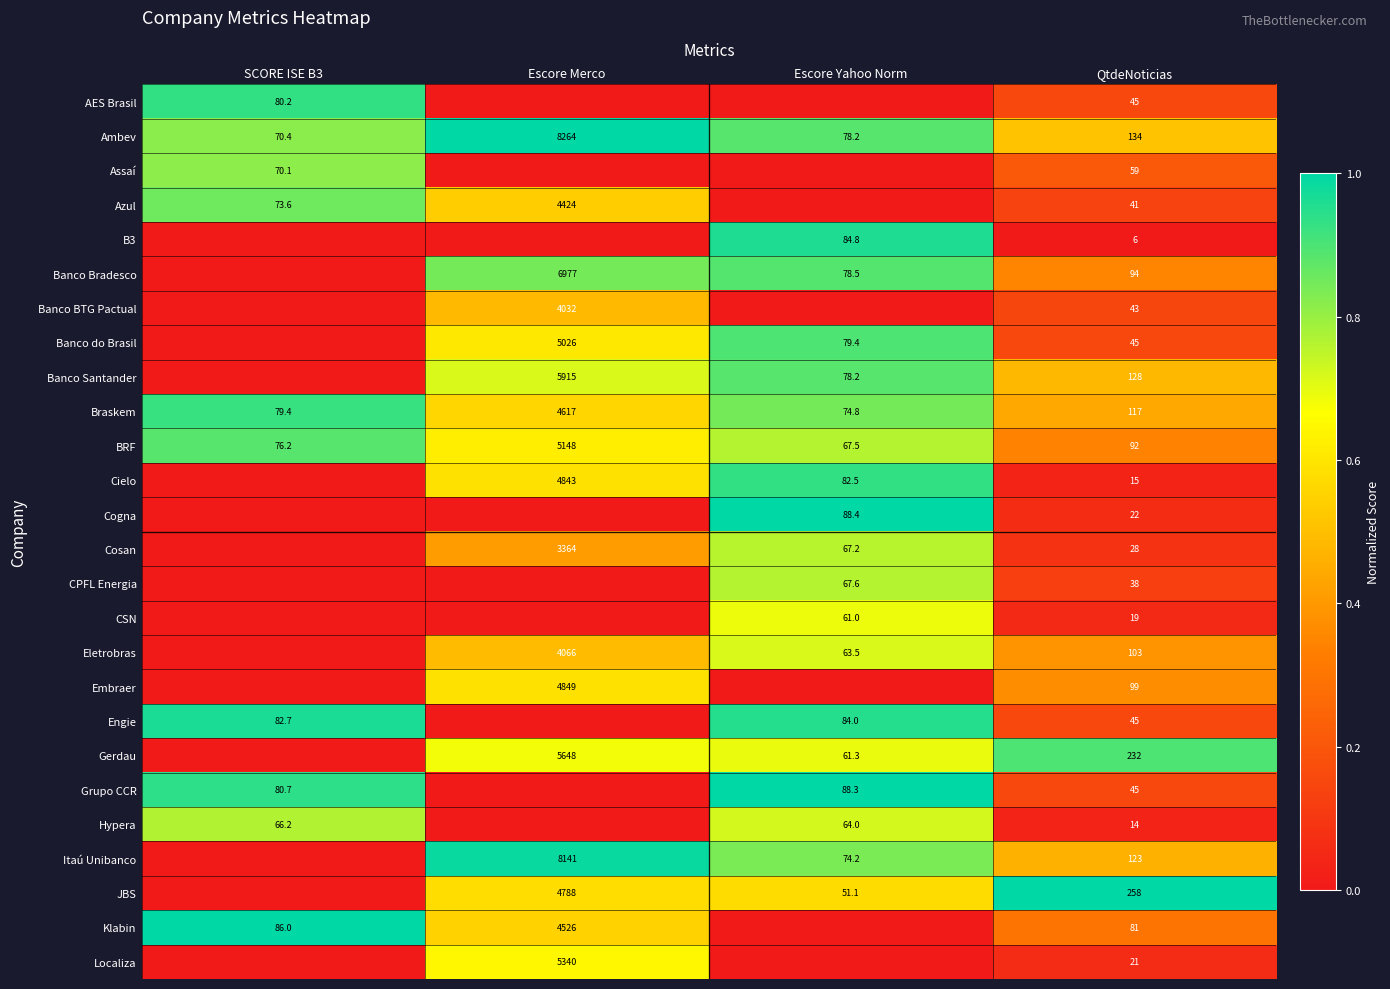

Between Escore Yahoo Norm and SCORE ISE B3, which is larger?

SCORE ISE B3